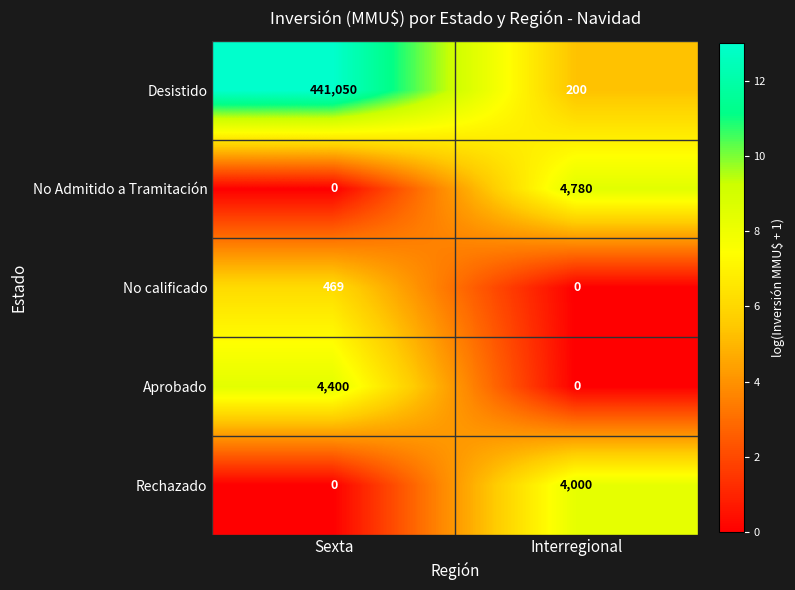

What is the difference between the Desistido values at Sexta and Interregional?

440850